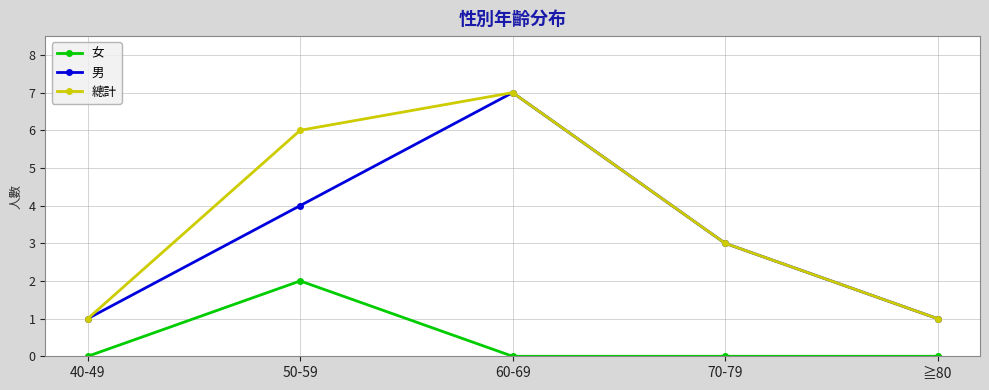

At which category is the sum across all series the highest?

60-69